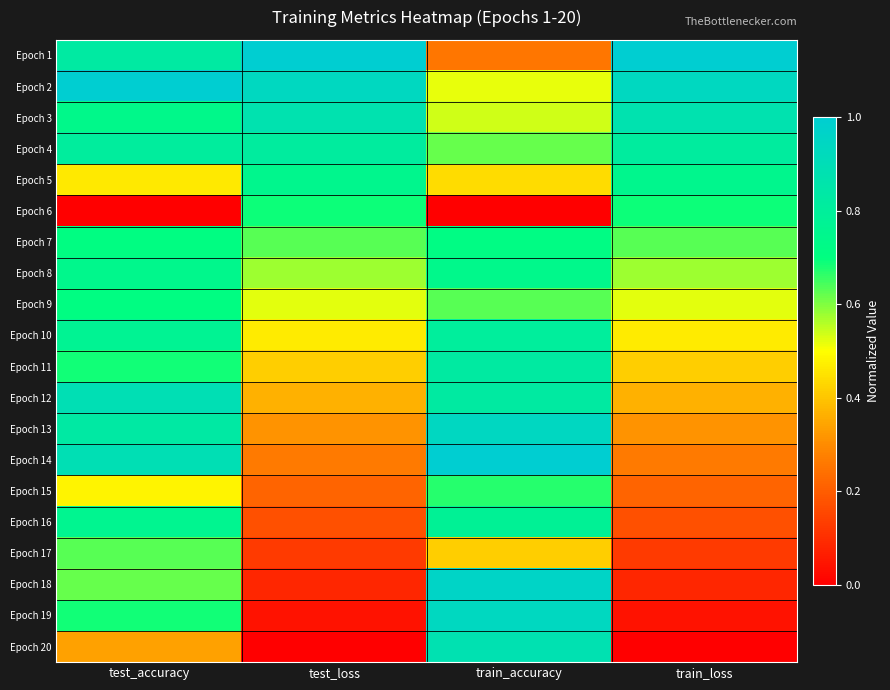

Which label corresponds to the smallest value in the chart?

test_accuracy